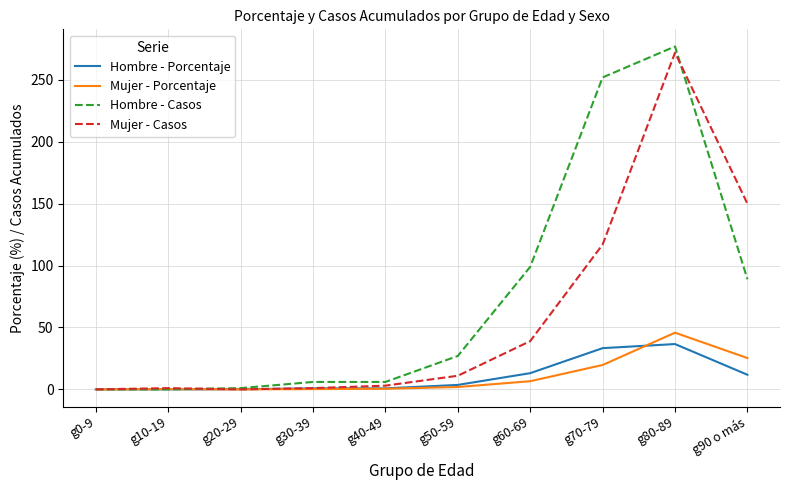

How many lines are shown in the chart?

4